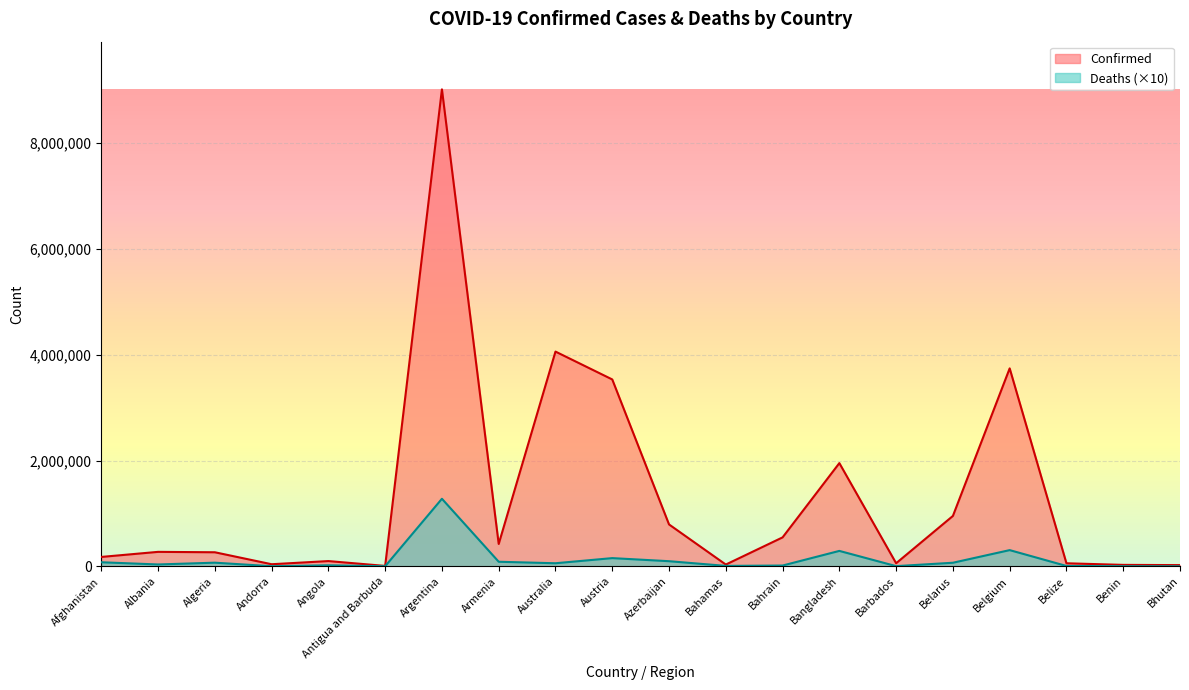

What is the maximum value shown in the chart?

9016057